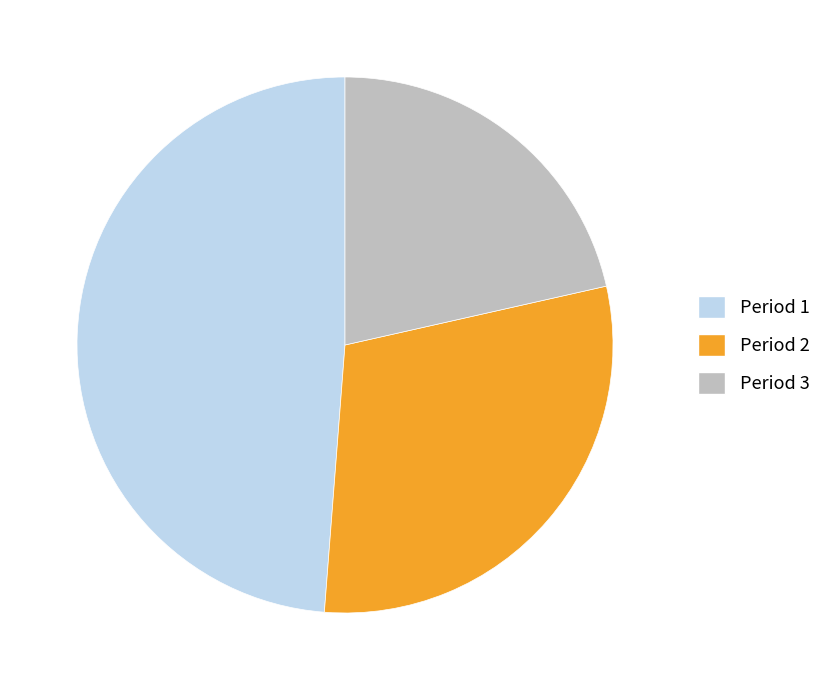

Count the number of slices in the pie.

3